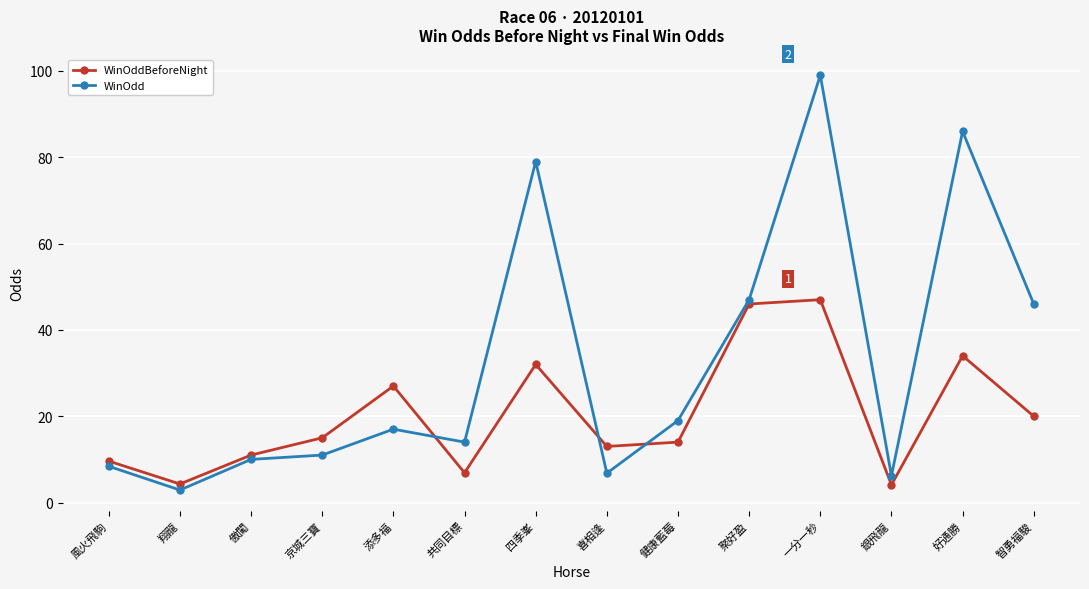

How many lines are shown in the chart?

2